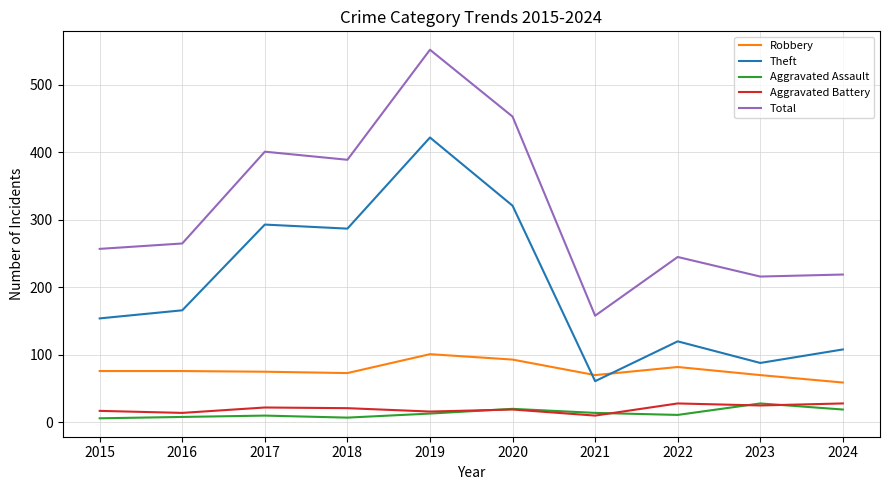

What are all the series names shown in the legend?

Robbery, Theft, Aggravated Assault, Aggravated Battery, Total